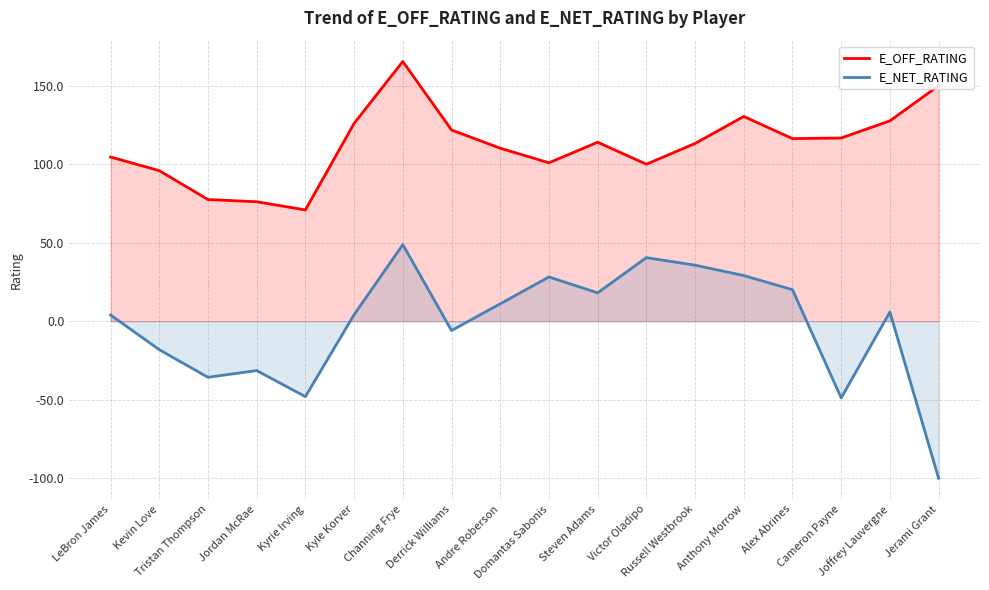

What is the label of the 16th point from the left?

Cameron Payne